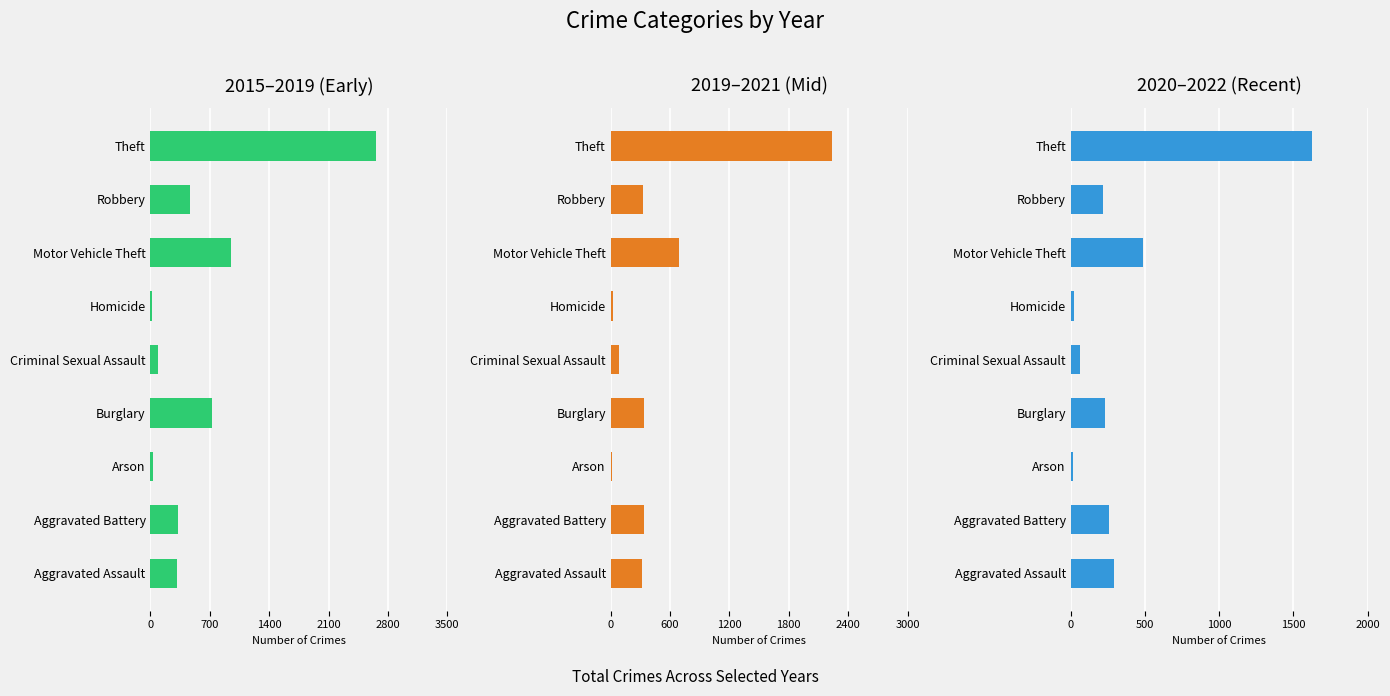

Which has a higher value, Burglary or Robbery?

Burglary